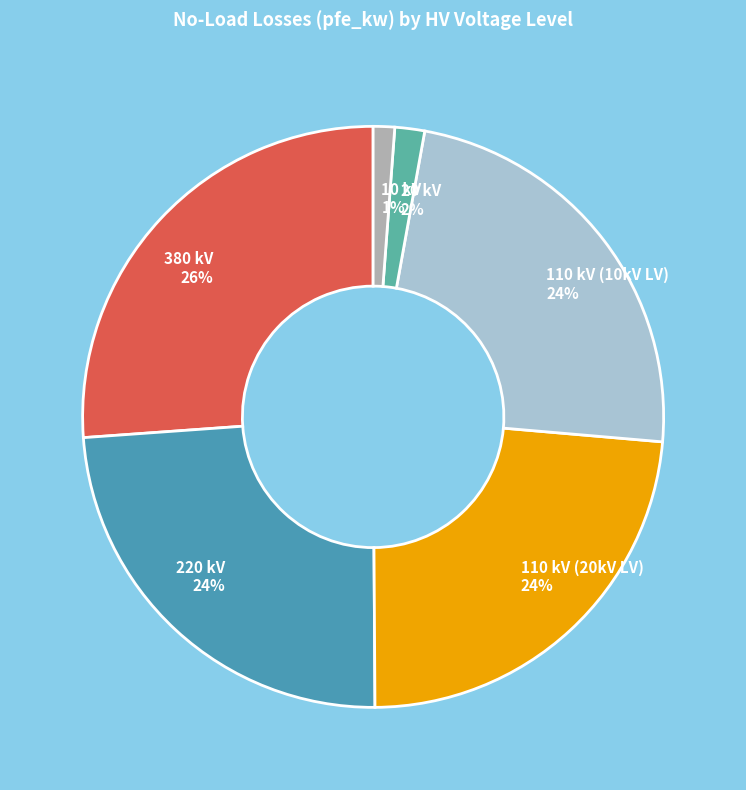

Which slice is the largest?

380 kV